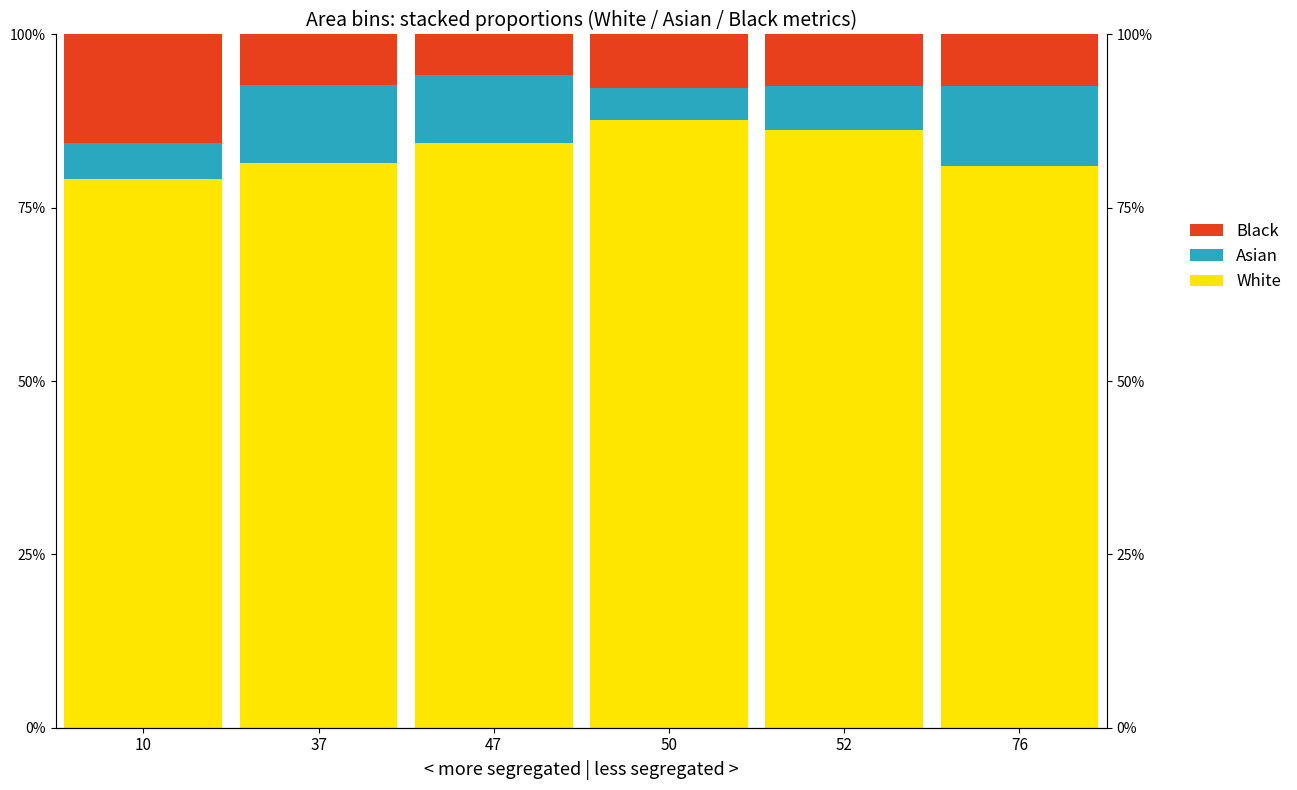

True or false: Black has a value of 10.9 at 76.

False